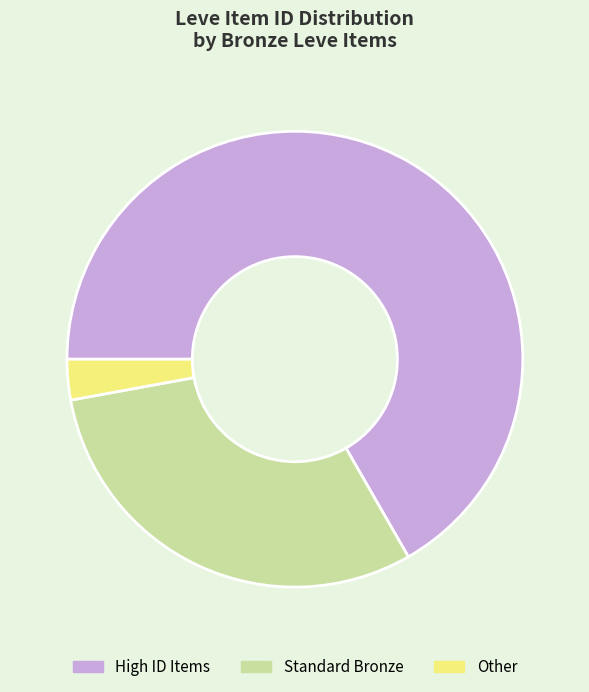

Which slice represents more than half of the pie?

High ID Items